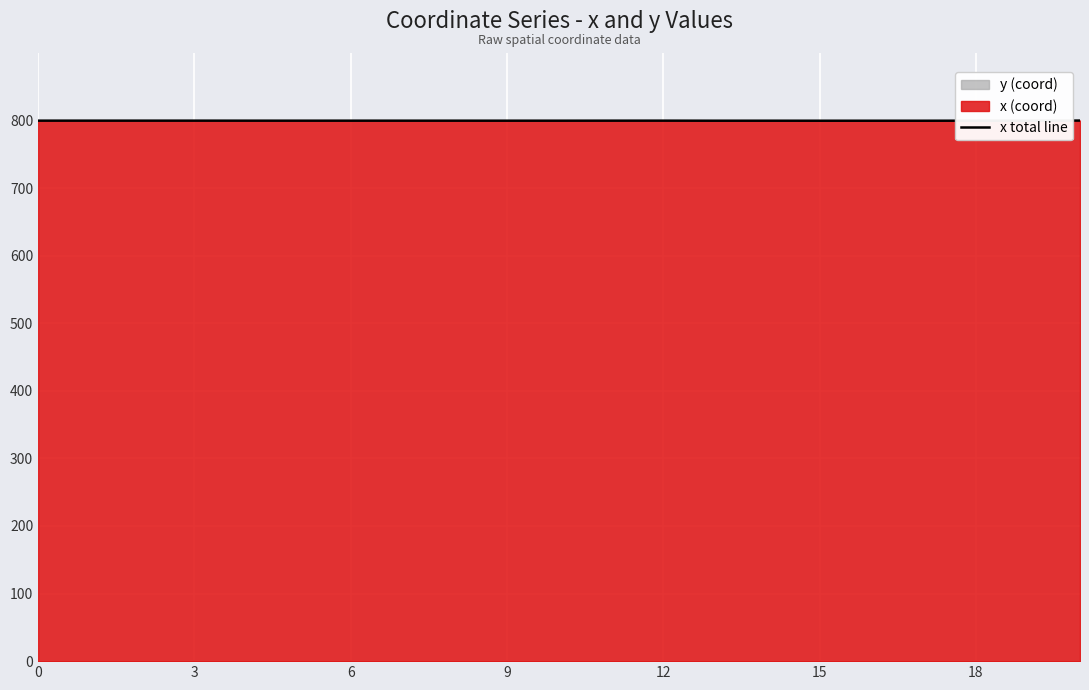

What is the maximum value for x total line?

800.0